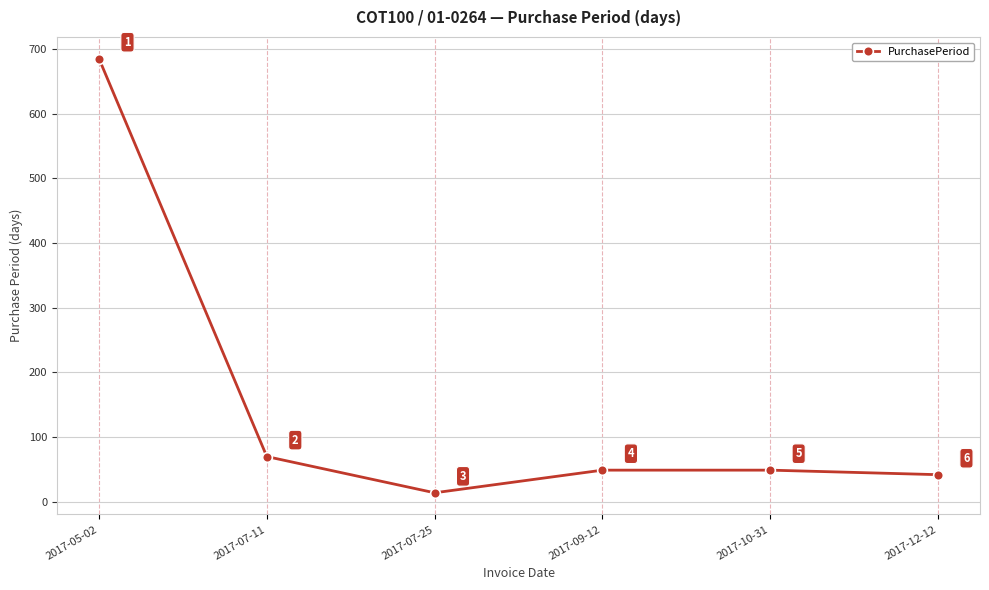

Reading left to right, what are all the values shown in this chart?

2017-05-02=685	2017-07-11=70	2017-07-25=14	2017-09-12=49	2017-10-31=49	2017-12-12=42